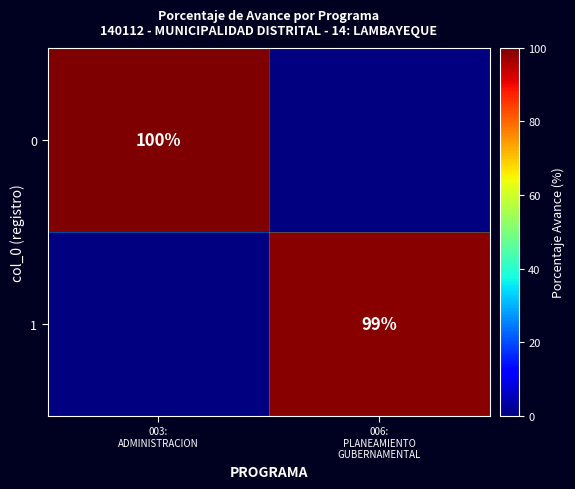

The value of 0 at 003: ADMINISTRACION is 100.0. True or false?

True